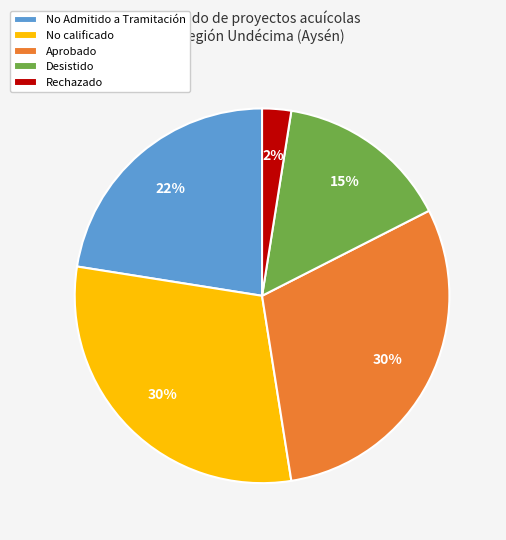

How many slices are in this pie chart?

5